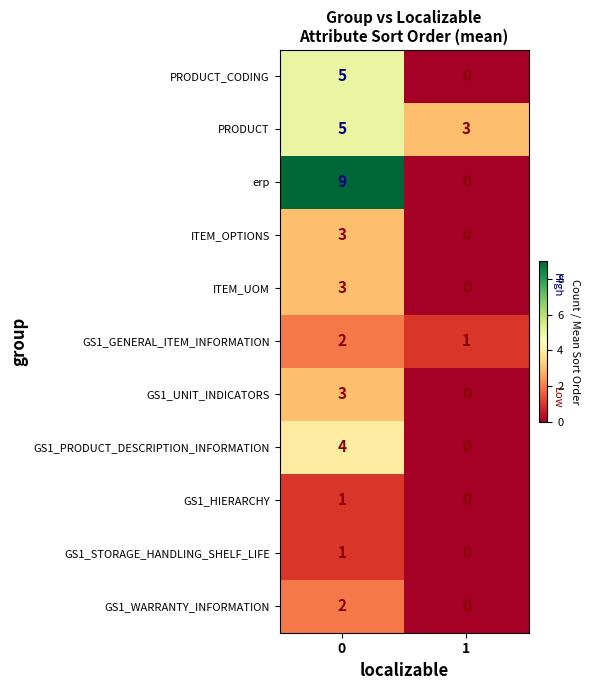

At how many categories does at least one series exceed 0?

2